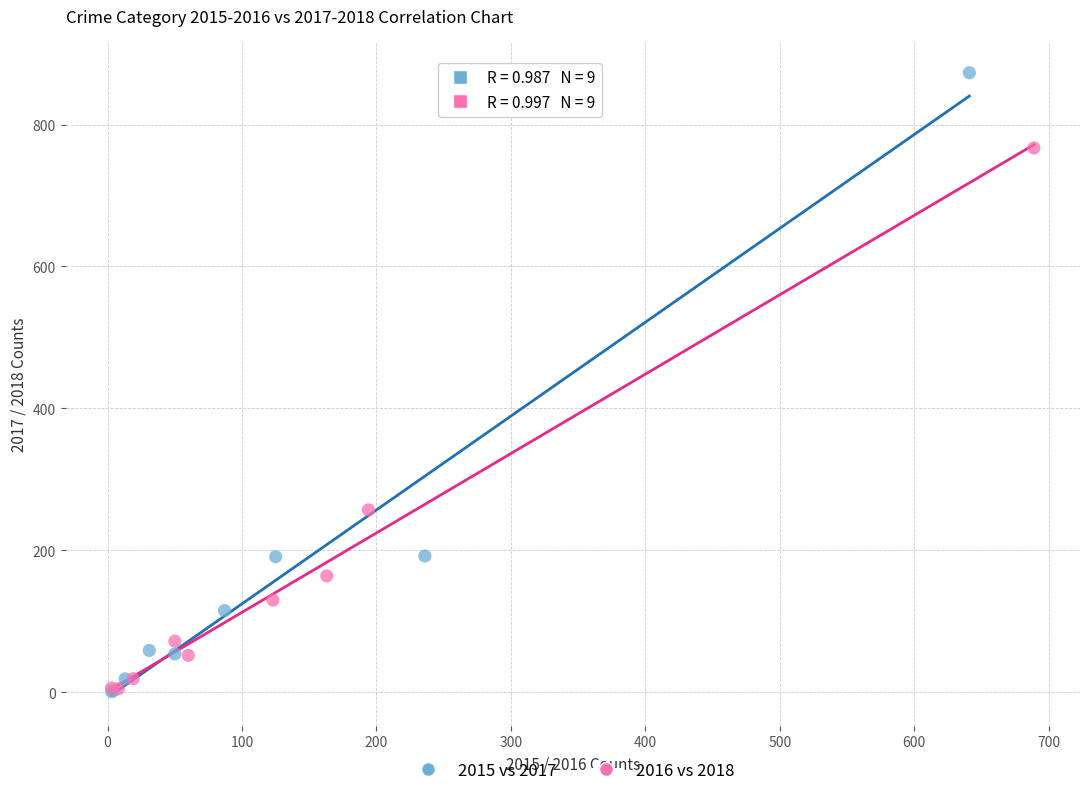

Which series contains the highest Y value?

2015 vs 2017